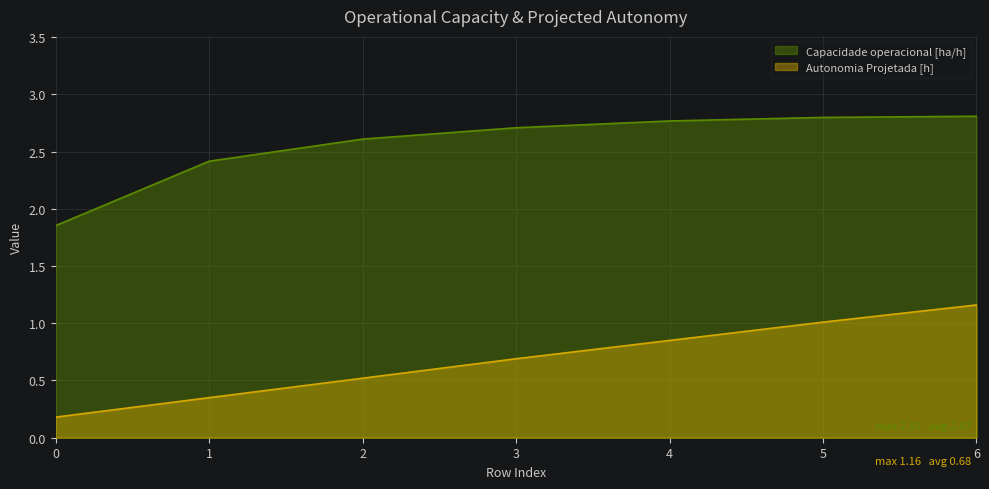

What is the difference between the maximum and minimum values in the Capacidade operacional [ha/h] series?

1.0